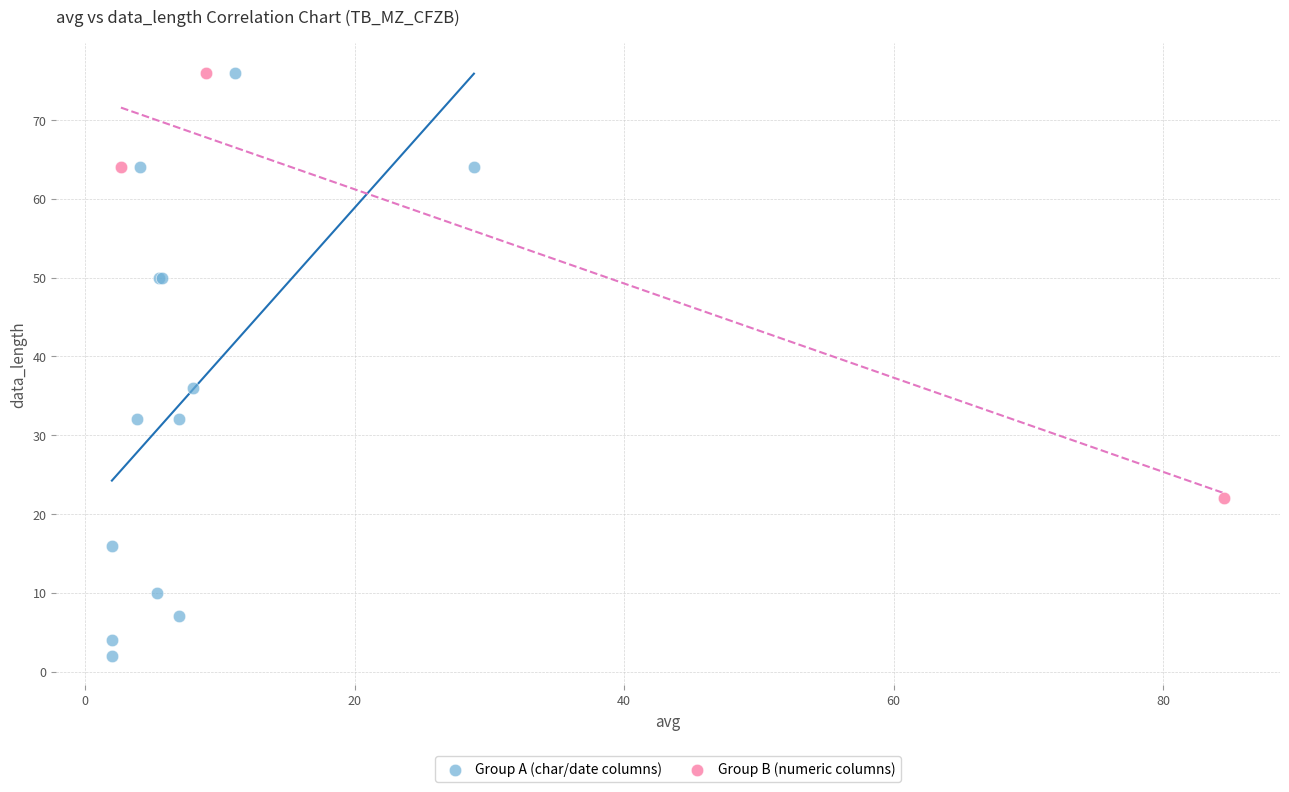

Which series reaches the minimum Y coordinate?

Group A (char/date columns)